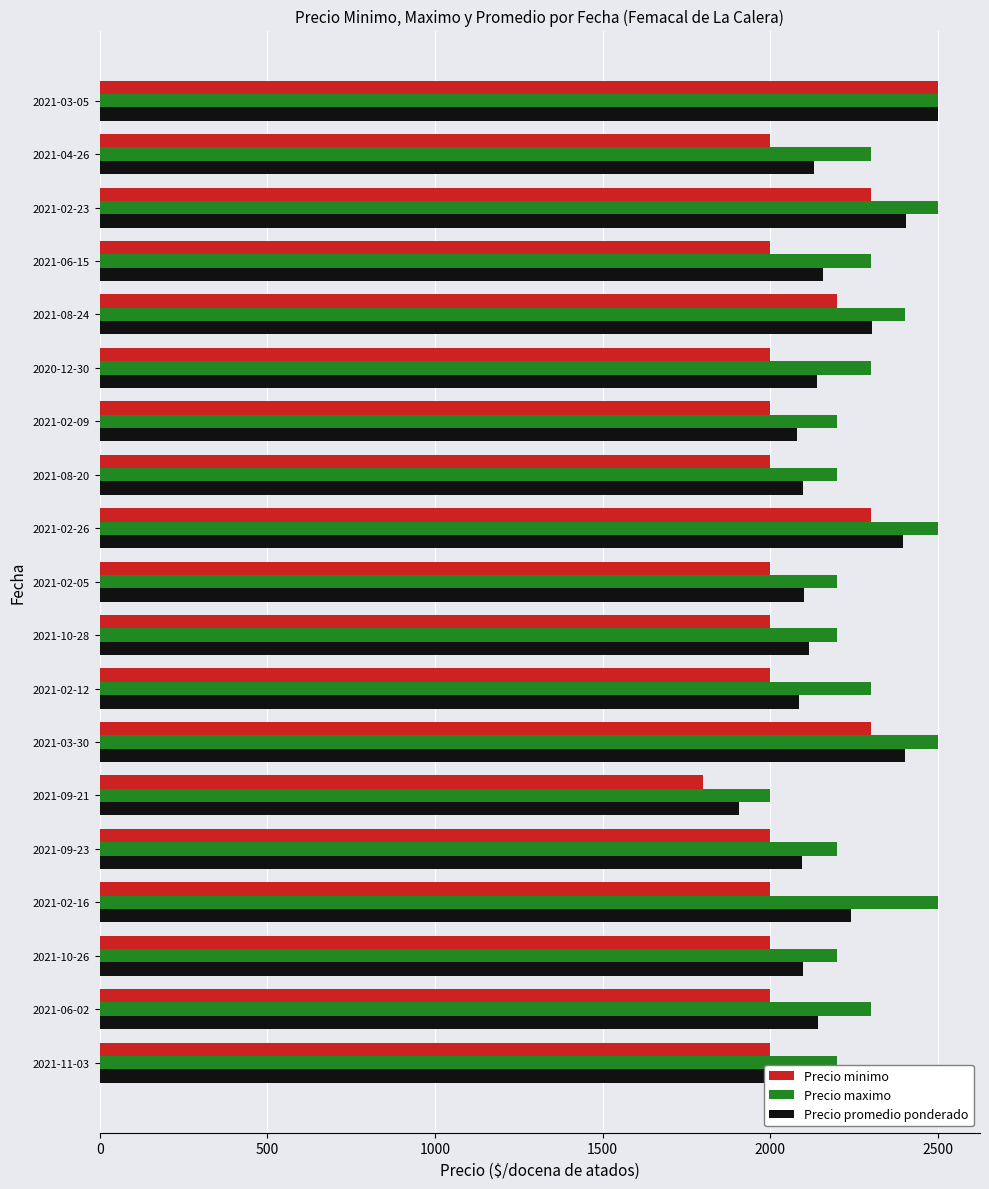

Rank the series by their average value, from highest to lowest.

Precio maximo, Precio promedio ponderado, Precio minimo